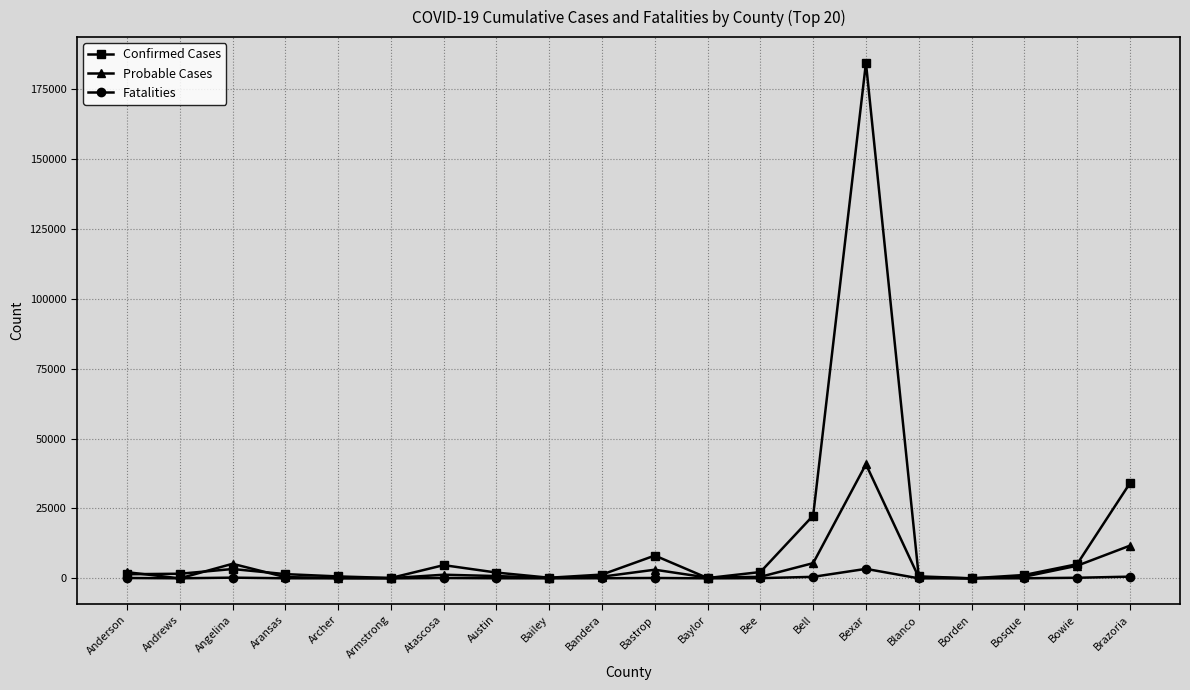

How many lines are shown in the chart?

3